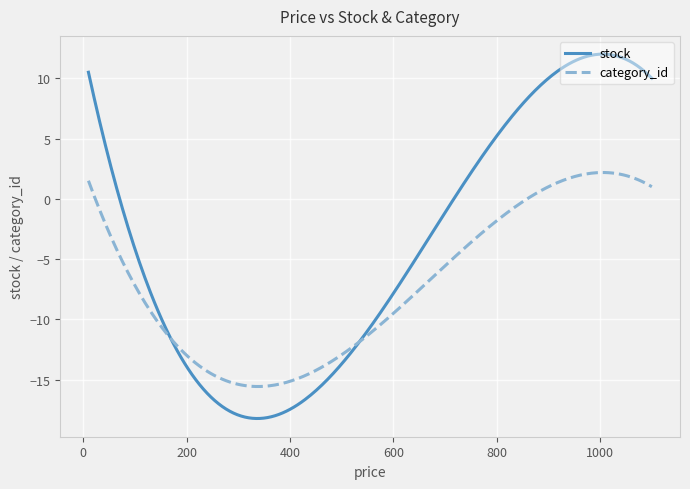

Which series has the largest total across all categories?

stock